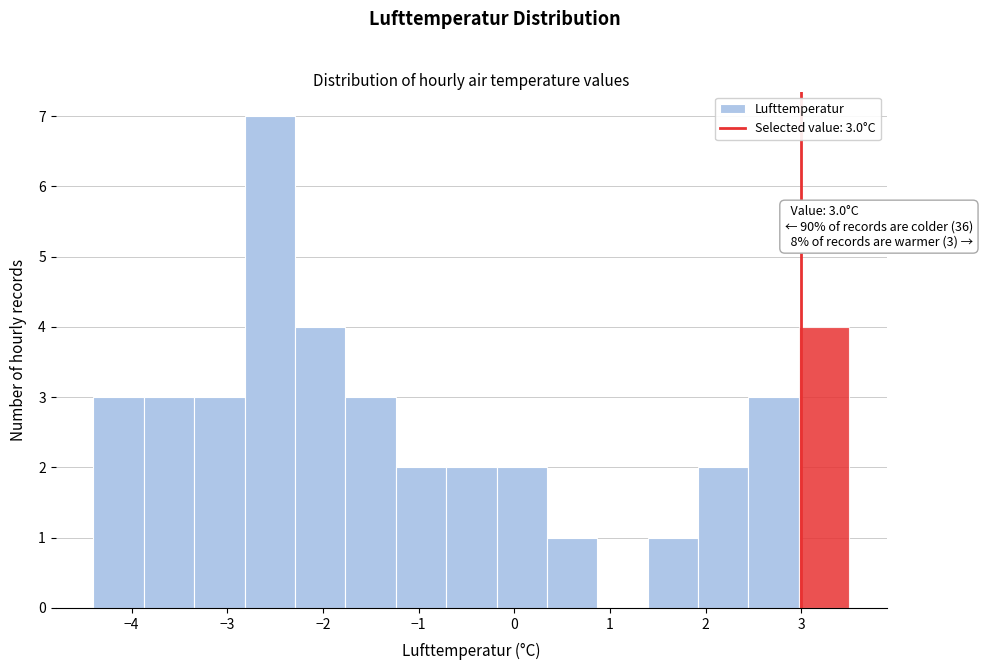

Which range on the x-axis has the tallest bar?

-2.8 to -2.3